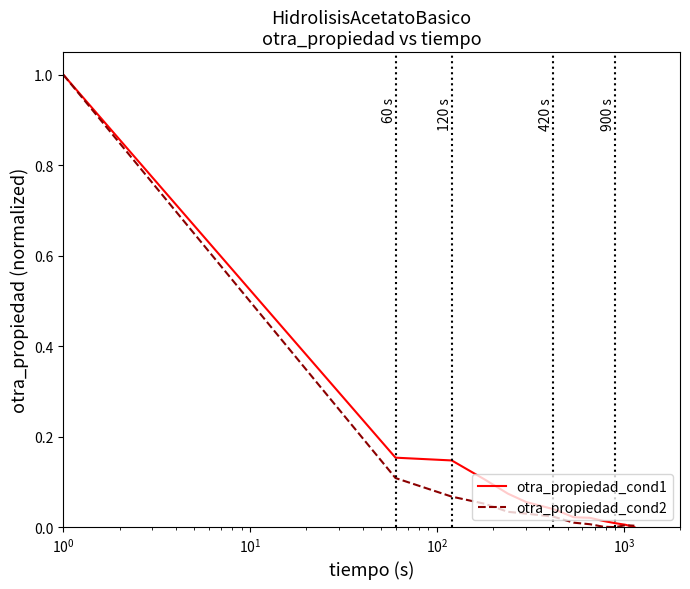

What is the sum of all otra_propiedad_cond1 values?

1.6